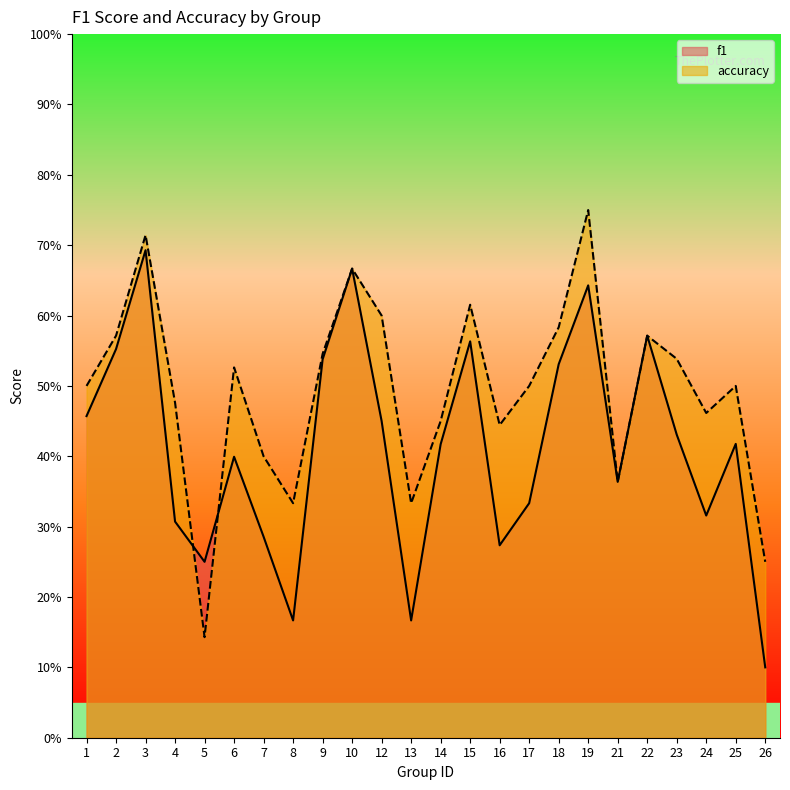

Where is the first local minimum for accuracy?

5